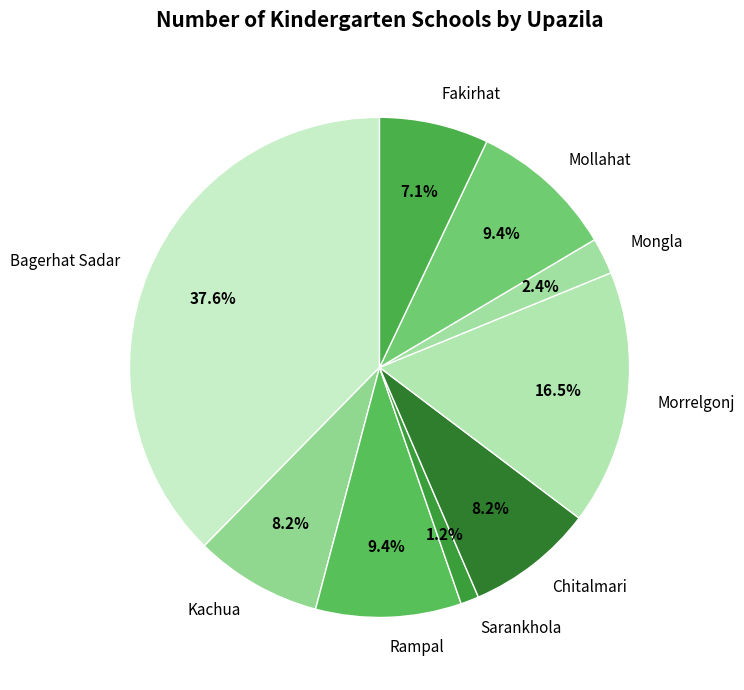

To the nearest percent, what portion does Kachua represent?

8%